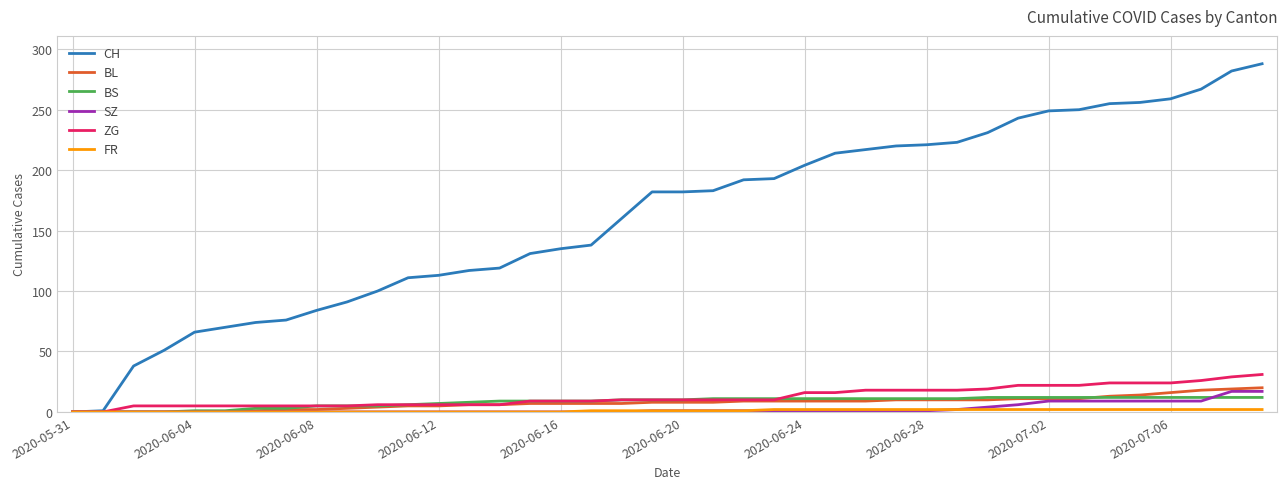

Which series has the largest total across all categories?

CH